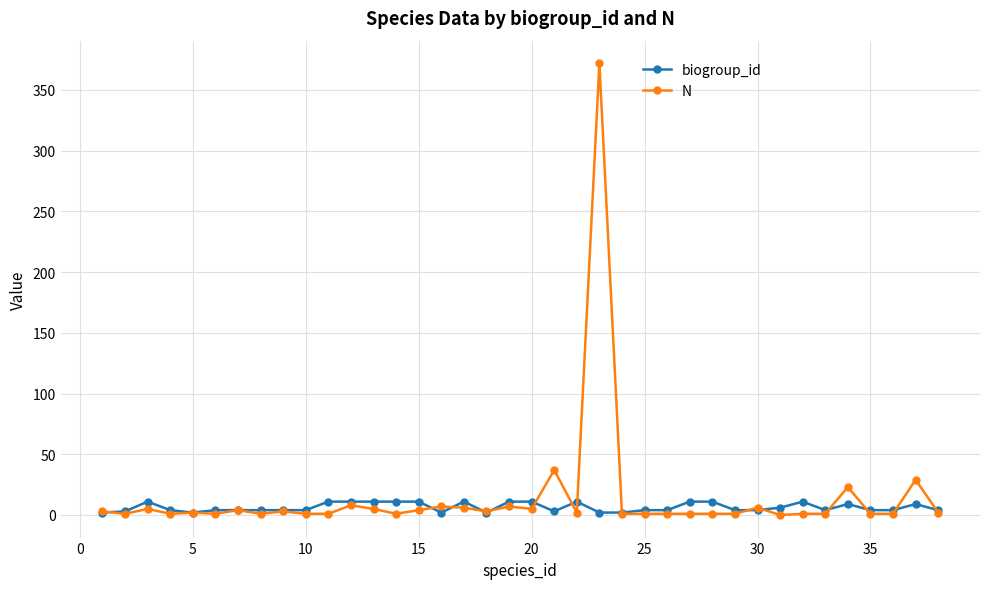

What is the greatest value displayed?

372